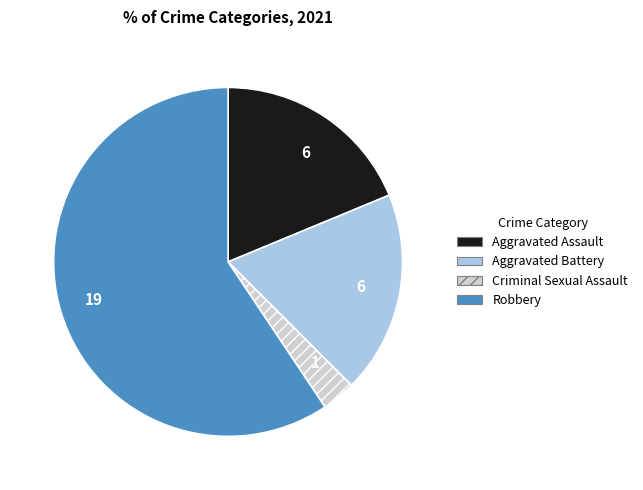

Which has a higher value, Robbery or Aggravated Assault?

Robbery